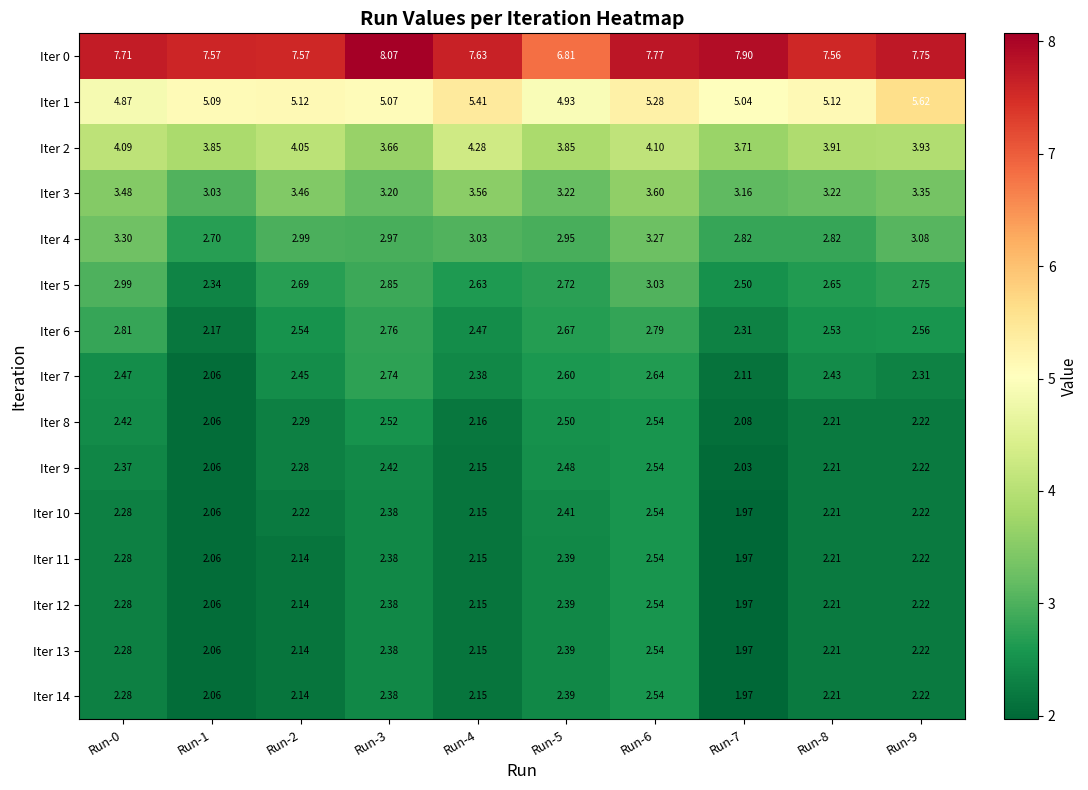

What is the difference between the highest and lowest values at Run-4?

5.5